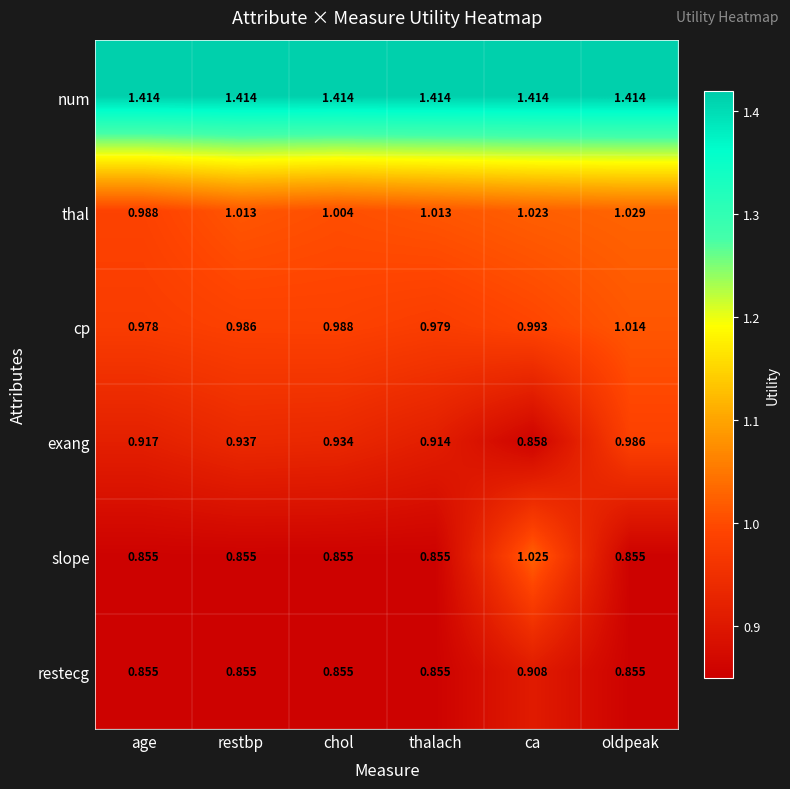

List the series in order of their peak value, lowest first.

restecg, exang, cp, slope, thal, num